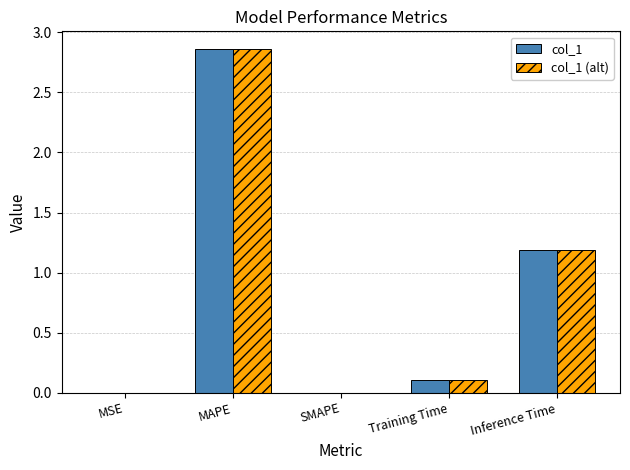

Is the value of col_1 (alt) at MSE greater than the value of col_1 at MAPE?

No